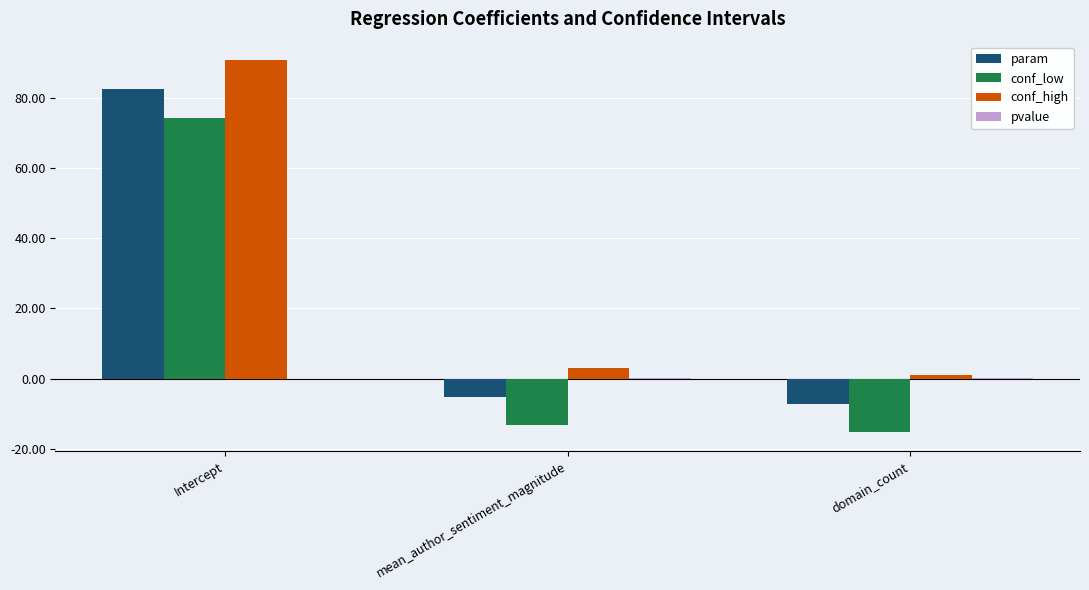

What is the maximum value shown in the chart?

90.6